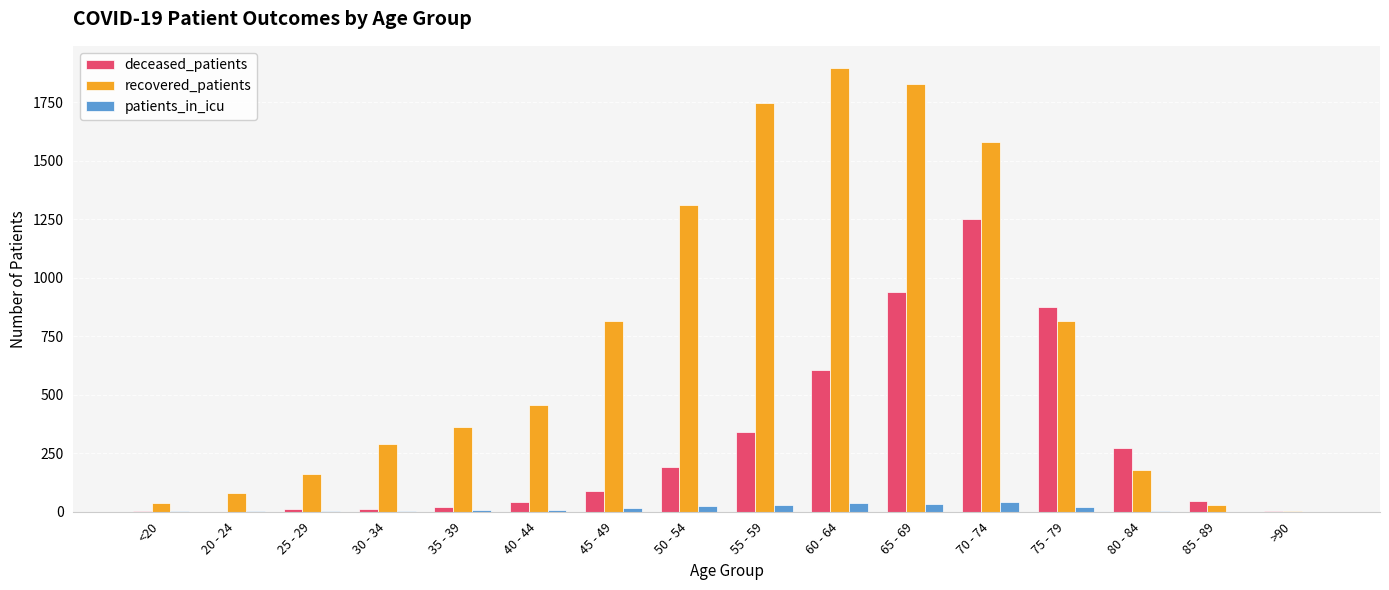

What is the maximum value shown in the chart?

1896